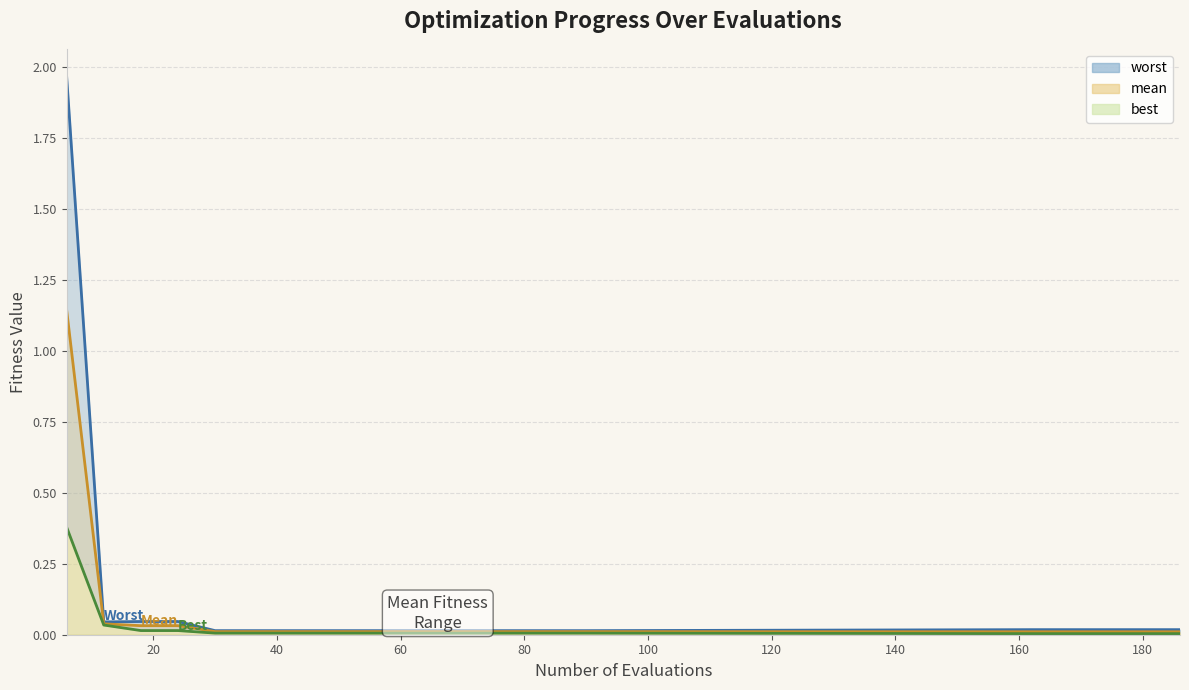

What are all the series names shown in the legend?

mean, best, worst